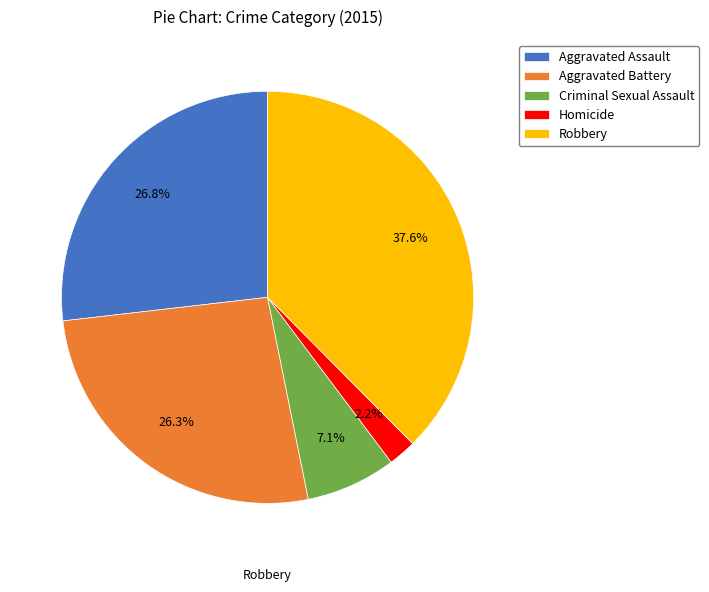

Which slice is the smallest?

Homicide